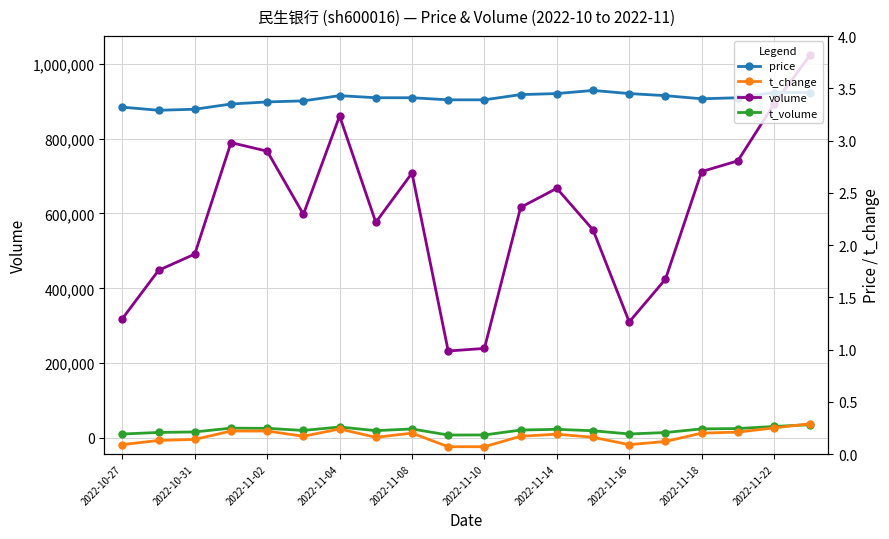

Which series has the largest total across all categories?

volume